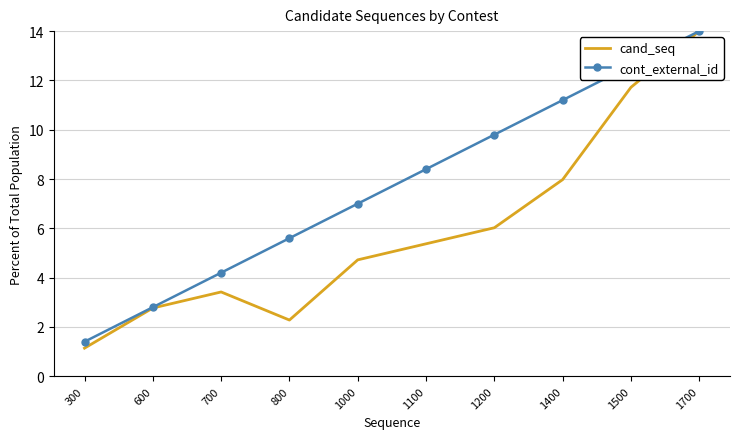

What is the sum of the cont_external_id values at 1400 and 800?

16.8